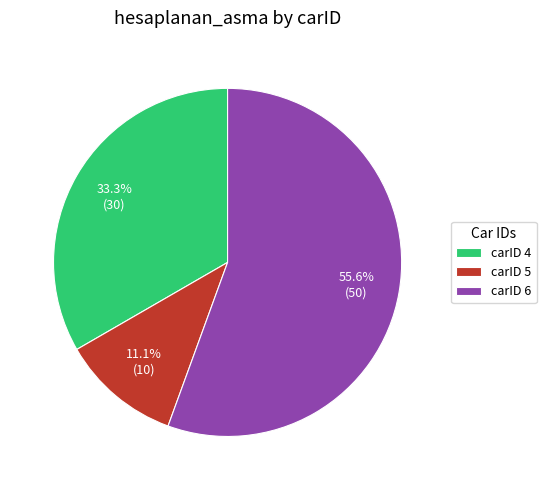

What is the ratio of the value at carID 5 to the value at carID 4?

0.3